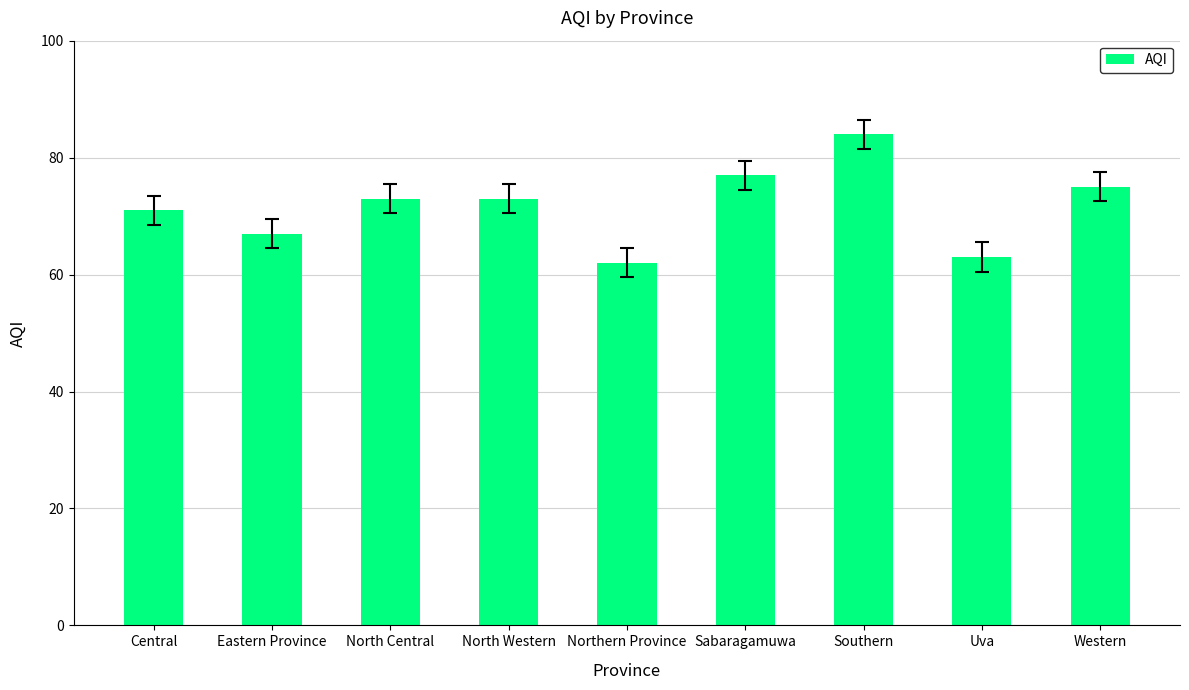

What is the sum of the values at Southern and Central?

155